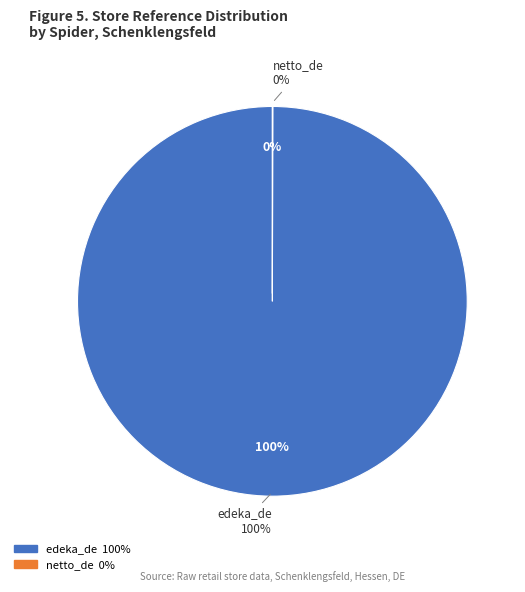

Is there a majority slice in this chart?

Yes